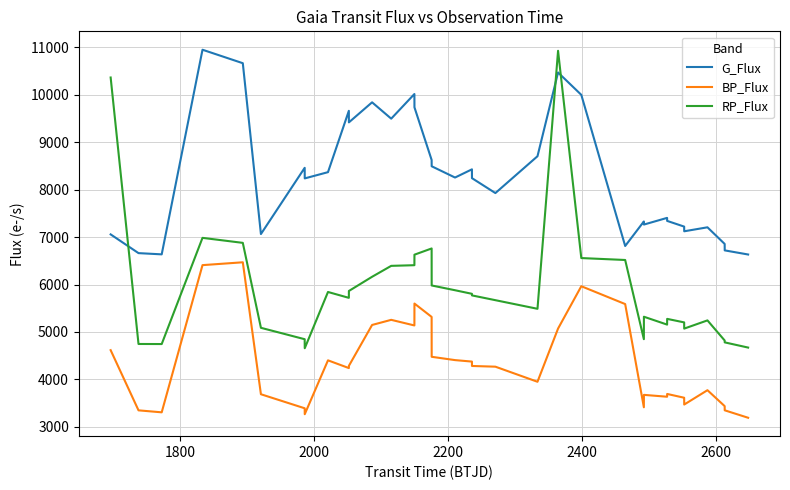

True or false: RP_Flux and BP_Flux intersect in this chart.

False